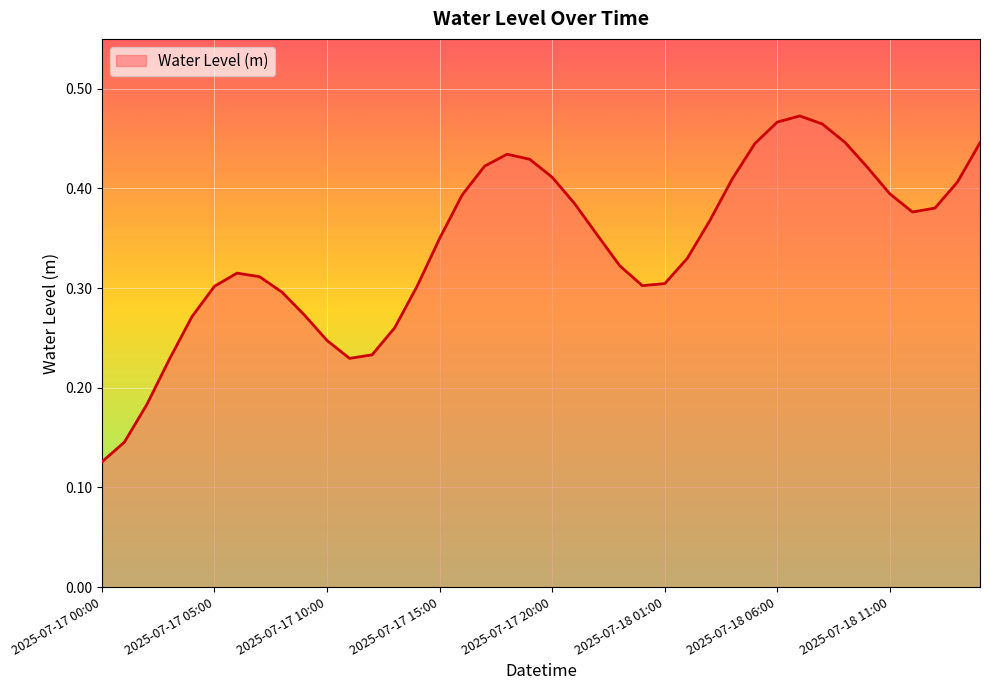

Reading left to right, transcribe all the data shown in this chart.

2025-07-17 00:00=0.1	2025-07-17 01:00=0.1	2025-07-17 02:00=0.2	2025-07-17 03:00=0.2	2025-07-17 04:00=0.3	2025-07-17 05:00=0.3	2025-07-17 06:00=0.3	2025-07-17 07:00=0.3	2025-07-17 08:00=0.3	2025-07-17 09:00=0.3	2025-07-17 10:00=0.2	2025-07-17 11:00=0.2	2025-07-17 12:00=0.2	2025-07-17 13:00=0.3	2025-07-17 14:00=0.3	2025-07-17 15:00=0.3	2025-07-17 16:00=0.4	2025-07-17 17:00=0.4	2025-07-17 18:00=0.4	2025-07-17 19:00=0.4	2025-07-17 20:00=0.4	2025-07-17 21:00=0.4	2025-07-17 22:00=0.4	2025-07-17 23:00=0.3	2025-07-18 00:00=0.3	2025-07-18 01:00=0.3	2025-07-18 02:00=0.3	2025-07-18 03:00=0.4	2025-07-18 04:00=0.4	2025-07-18 05:00=0.4	2025-07-18 06:00=0.5	2025-07-18 07:00=0.5	2025-07-18 08:00=0.5	2025-07-18 09:00=0.4	2025-07-18 10:00=0.4	2025-07-18 11:00=0.4	2025-07-18 12:00=0.4	2025-07-18 13:00=0.4	2025-07-18 14:00=0.4	2025-07-18 15:00=0.4